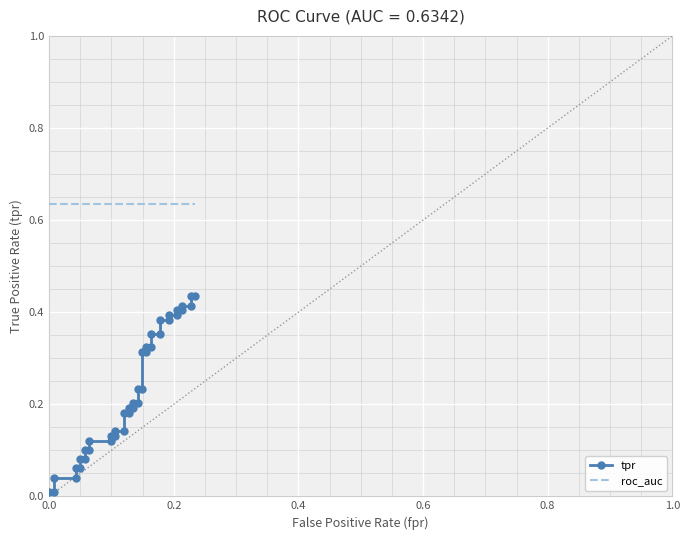

Which series has the largest total across all categories?

roc_auc